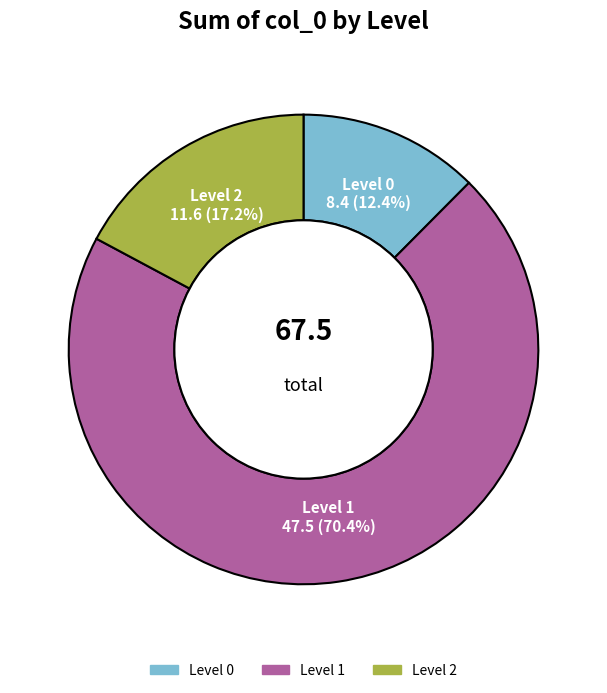

Which category has the biggest portion of the pie?

Level 1